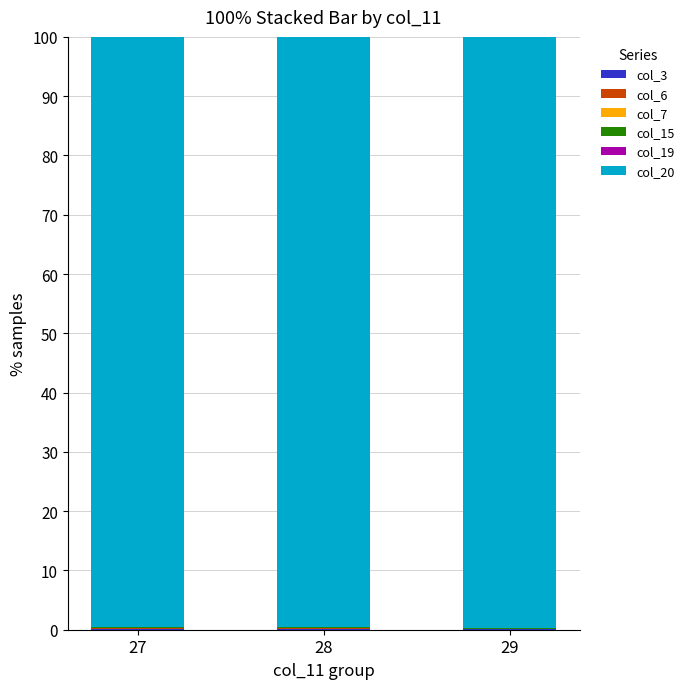

How many series are shown in this chart?

6